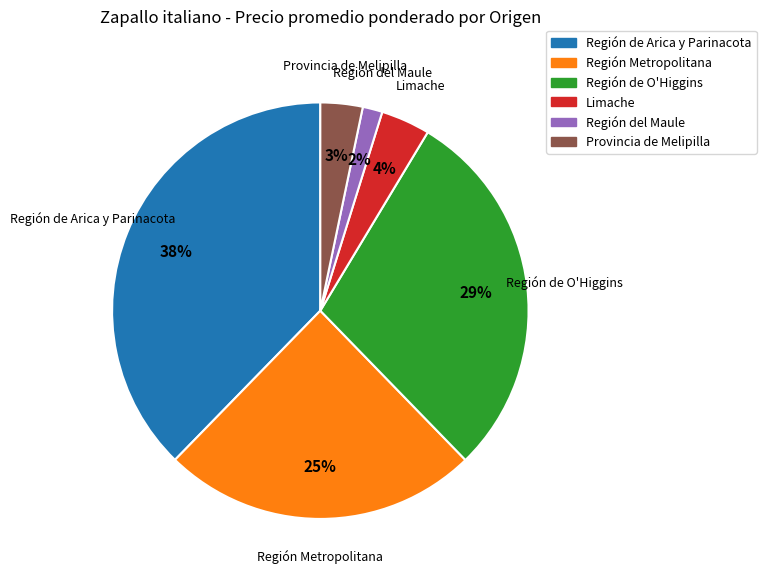

What percentage is the Región de O'Higgins slice, to the nearest percent?

29%